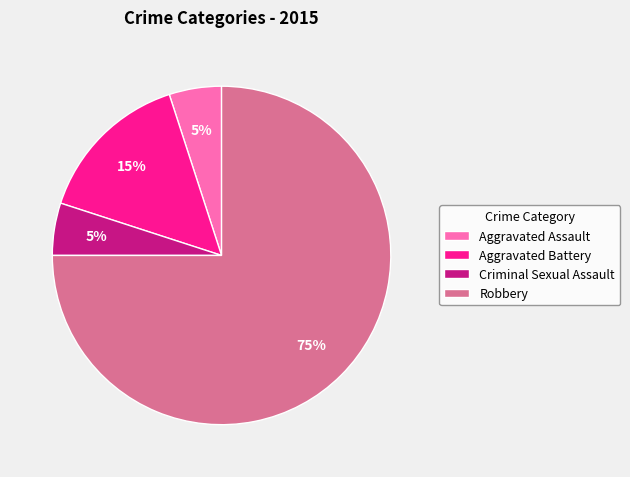

To the nearest percent, what is the difference between the Robbery and Aggravated Assault slice percentages?

70%